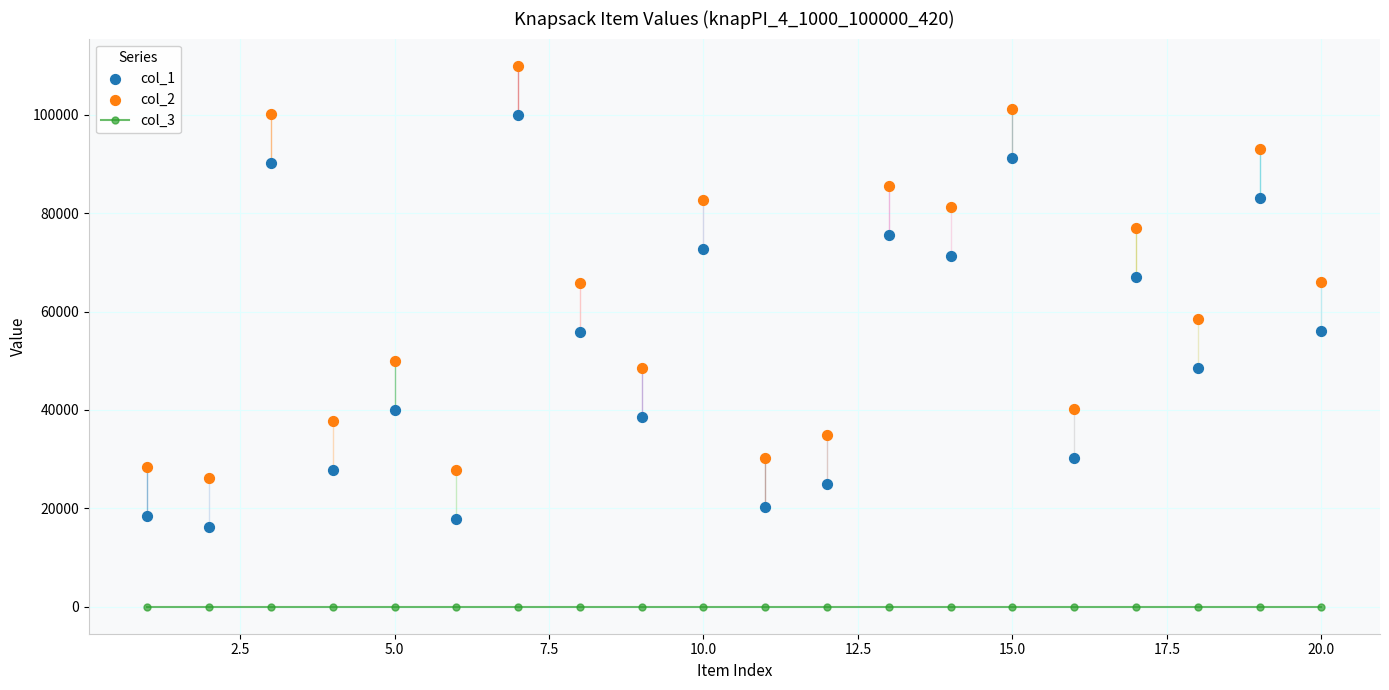

What are all the series names shown in the legend?

col_3, col_1, col_2